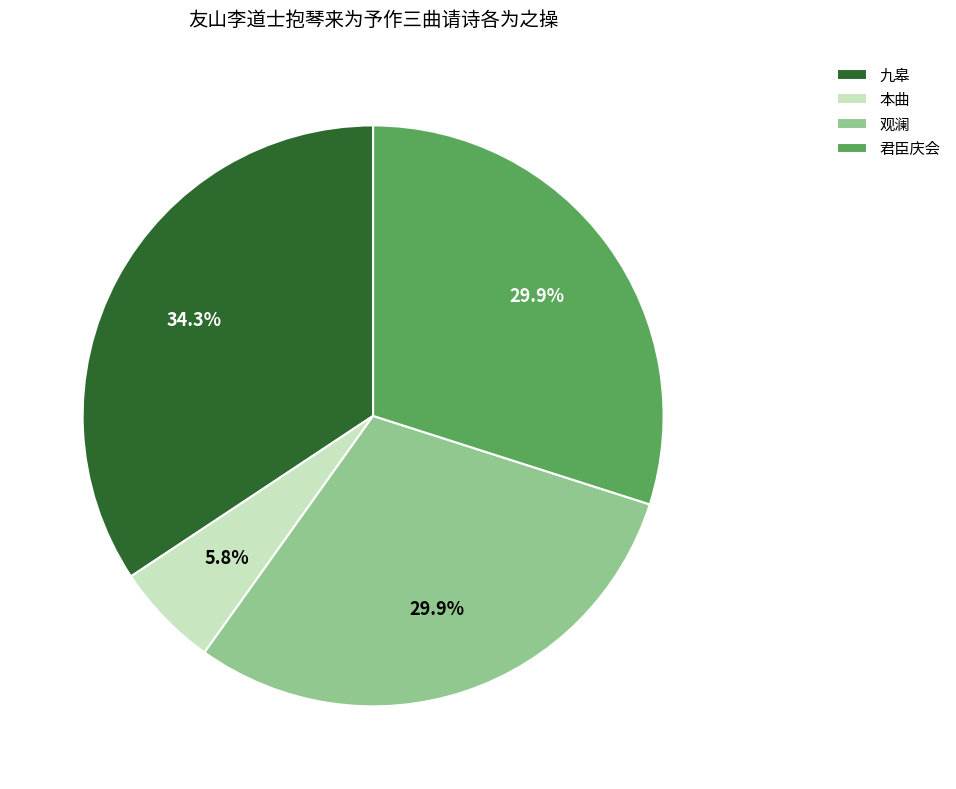

To the nearest percent, what is the average slice percentage?

25%